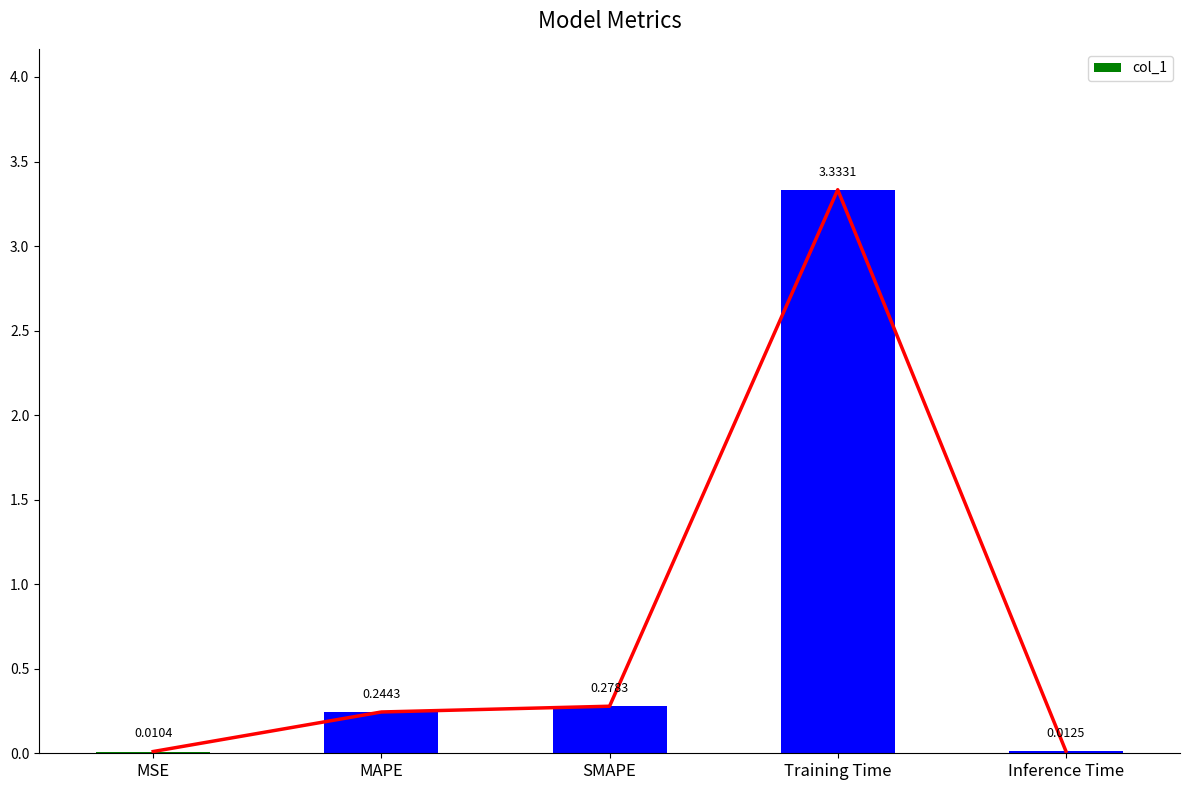

What is the approximate value at MAPE?

0.2